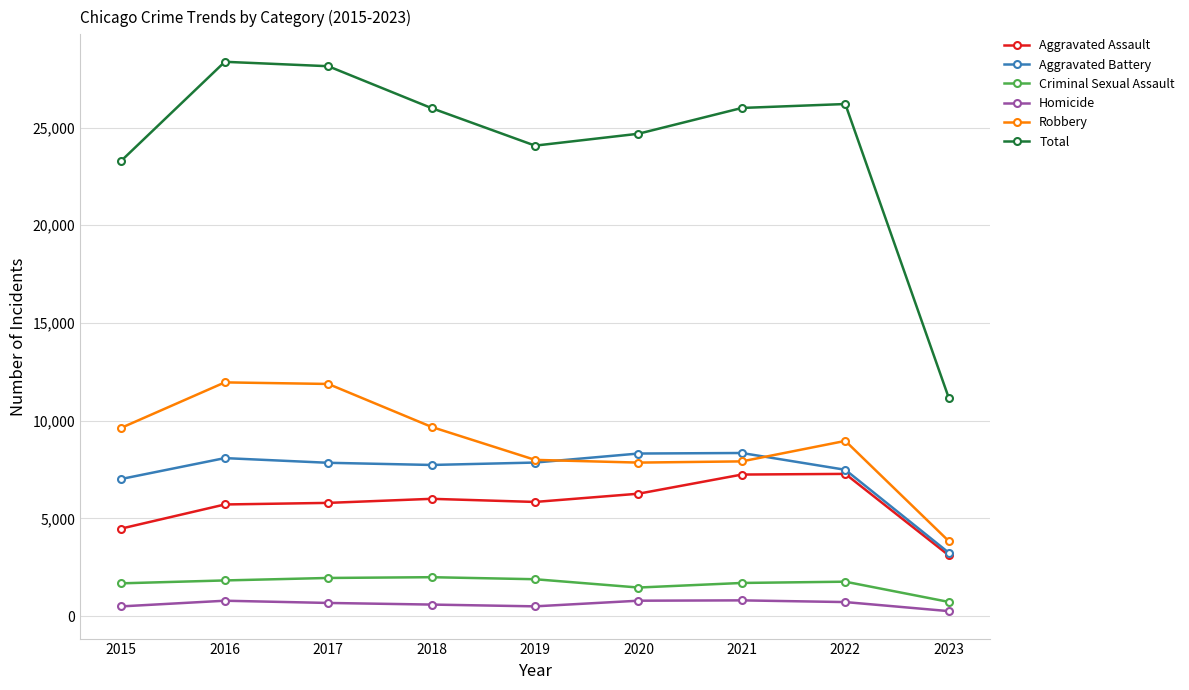

Is the value of Total at 2016 greater than the value of Aggravated Assault at 2023?

Yes